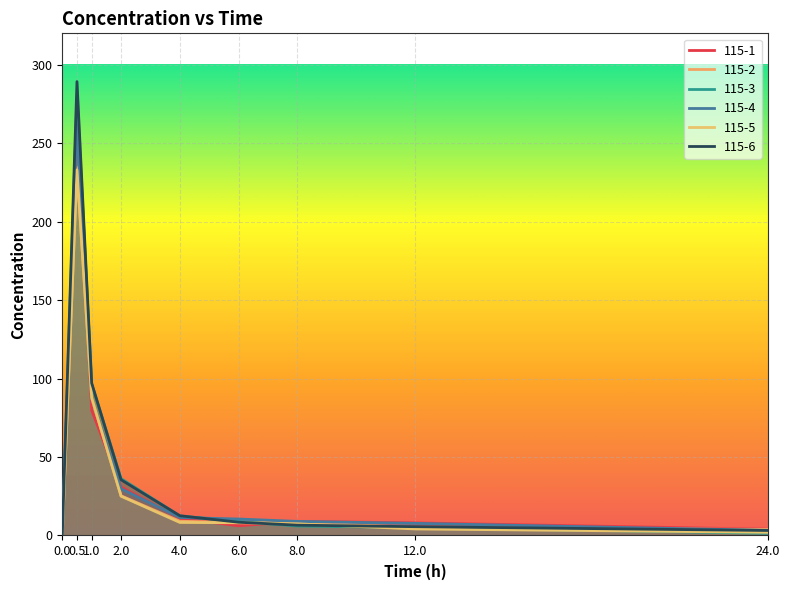

What are all the series names shown in the legend?

115-1, 115-2, 115-3, 115-4, 115-5, 115-6